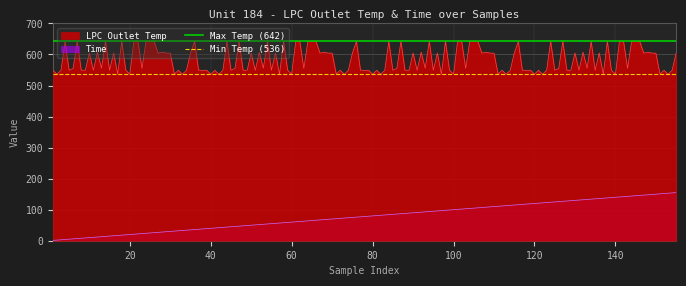

True or false: LPC Outlet Temp and Time cross at least once.

False